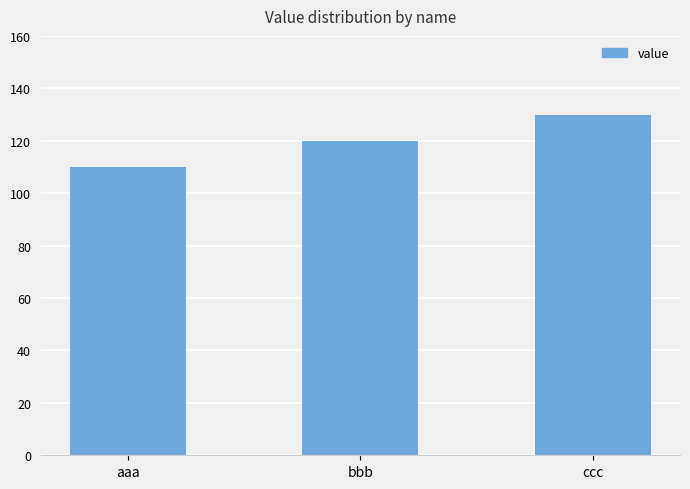

Reading left to right, extract all data points from this chart.

aaa=110	bbb=120	ccc=130